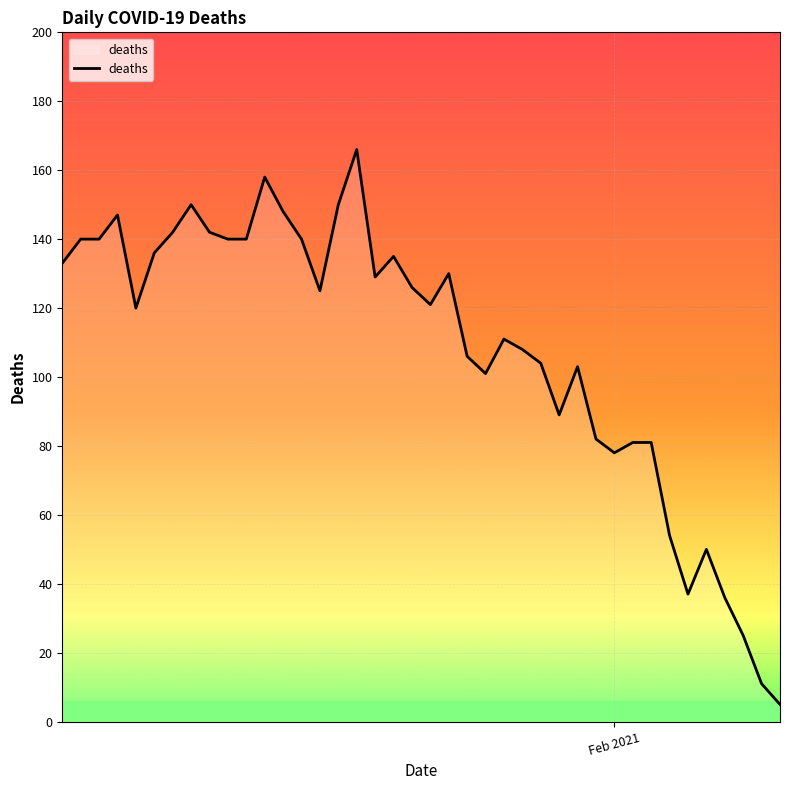

What is the minimum value shown in the chart?

5